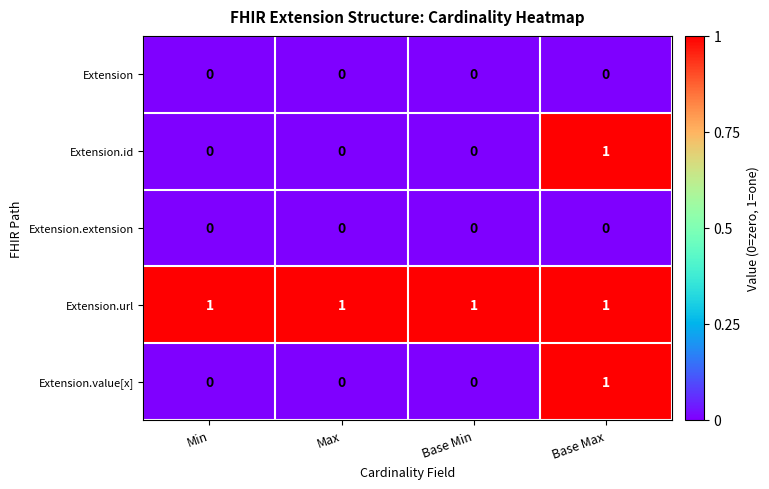

The Extension.id series shows 1 at Base Max. True or false?

True